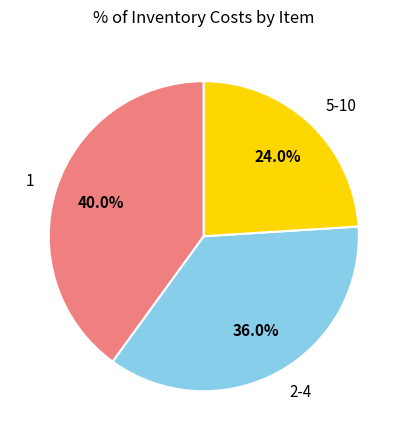

How much of the chart is everything except 5-10?

76.0%